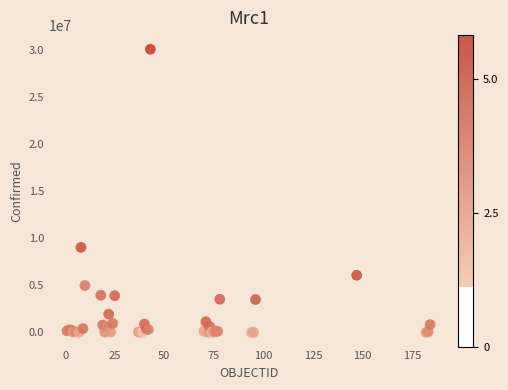

What Y value in the scatter plot is closest to 15066444?

9051243